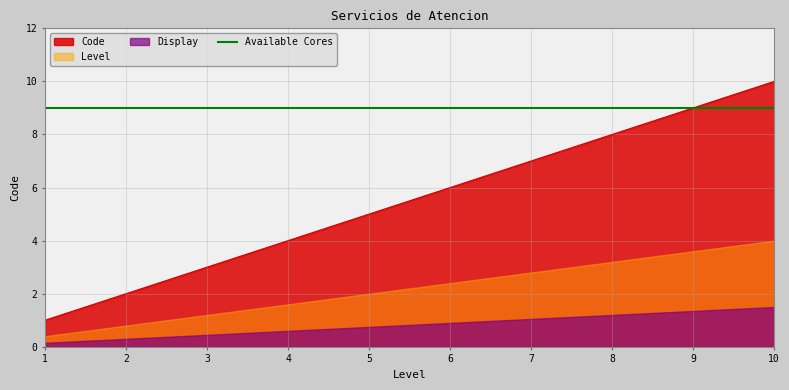

List the labels in order of value, smallest first.

1, 2, 3, 4, 5, 6, 7, 8, 9, 10